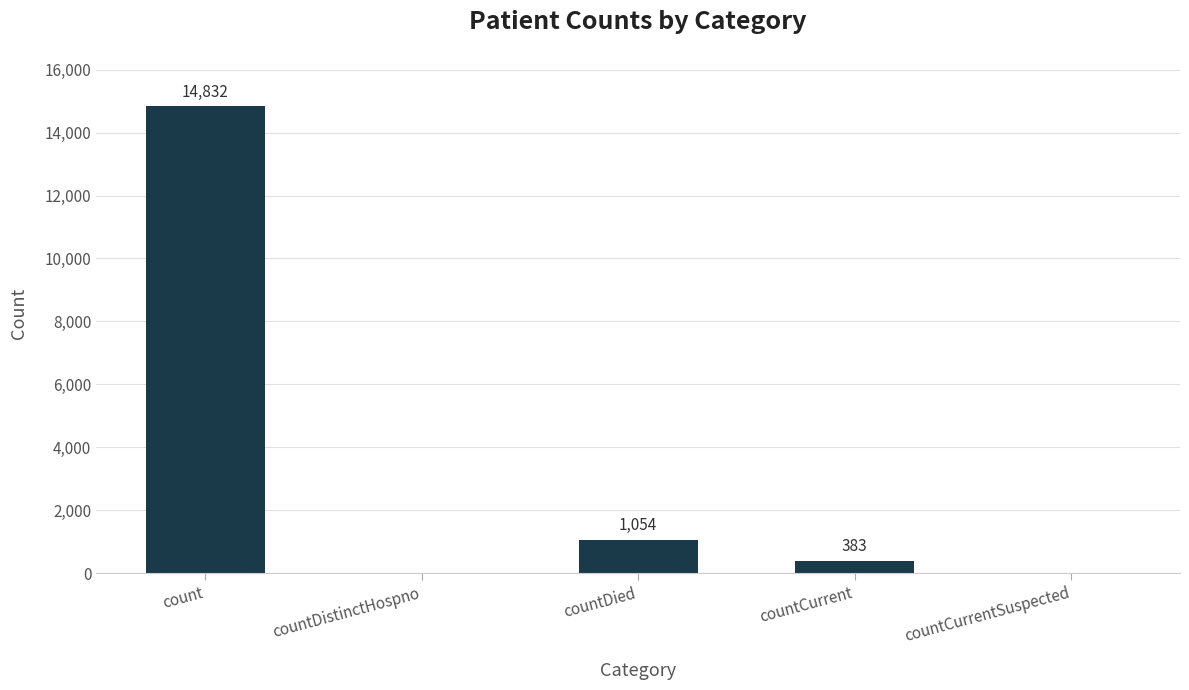

Between countCurrent and countDistinctHospno, which is larger?

countCurrent